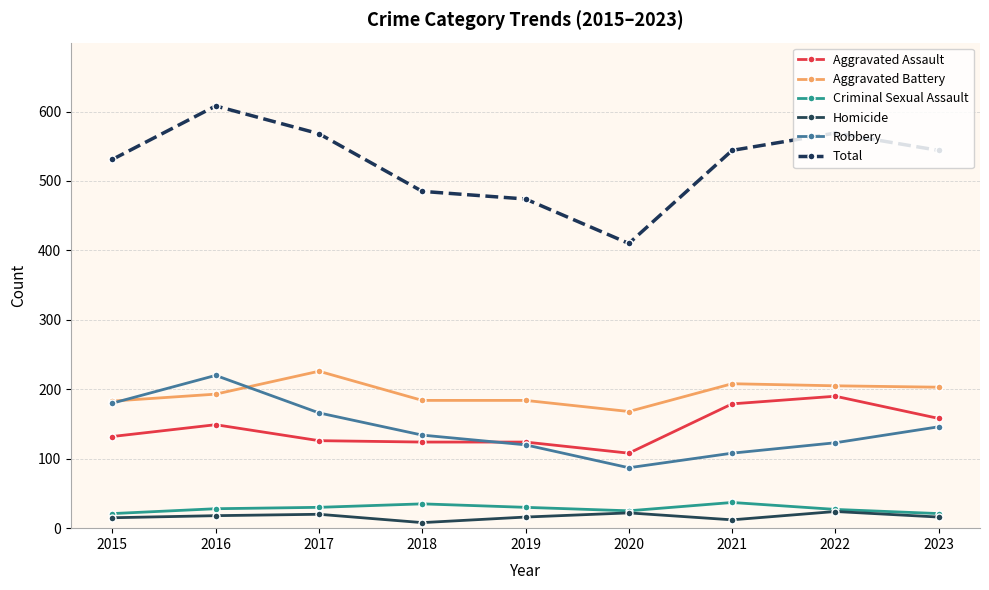

Which series has the largest total across all categories?

Total